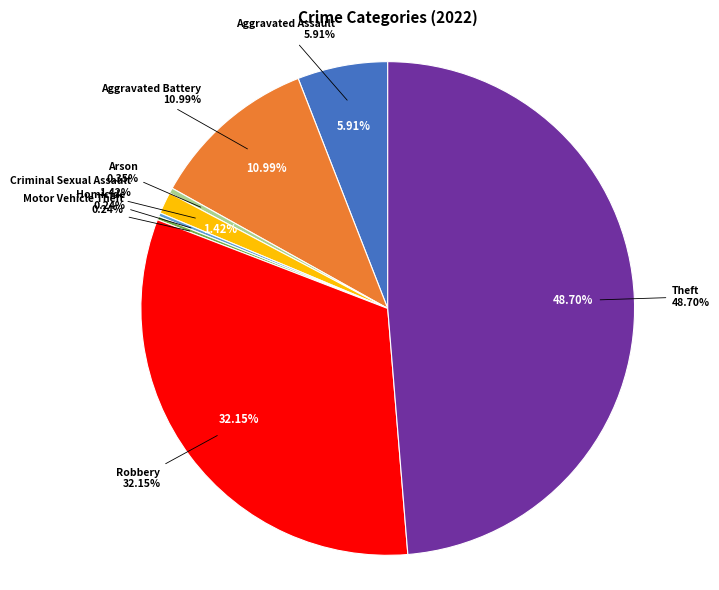

How much of the chart is everything except Arson?

99.6%